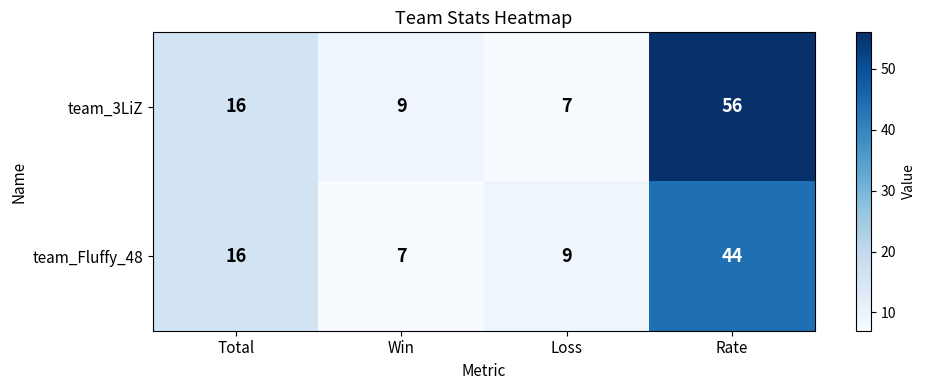

What is the difference between the team_3LiZ values at Win and Rate?

47